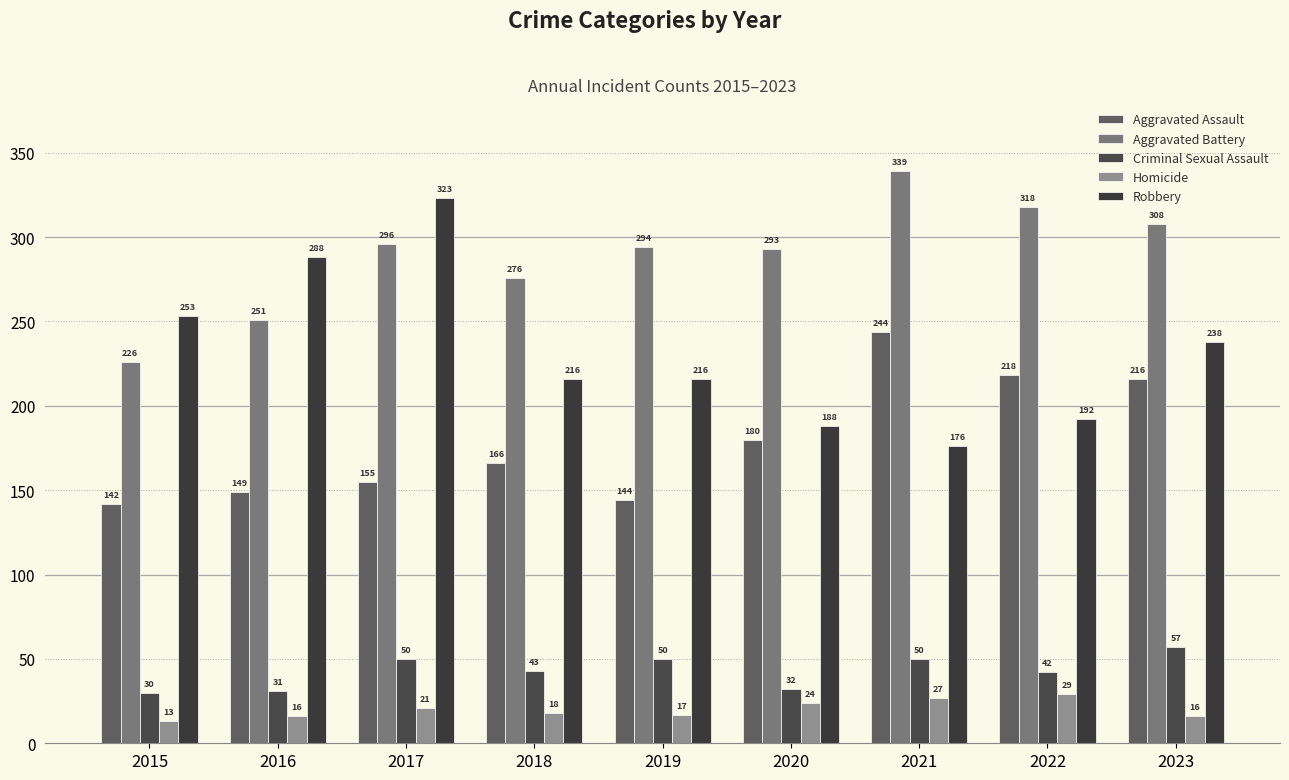

The Homicide series shows 16 at 2016. True or false?

True